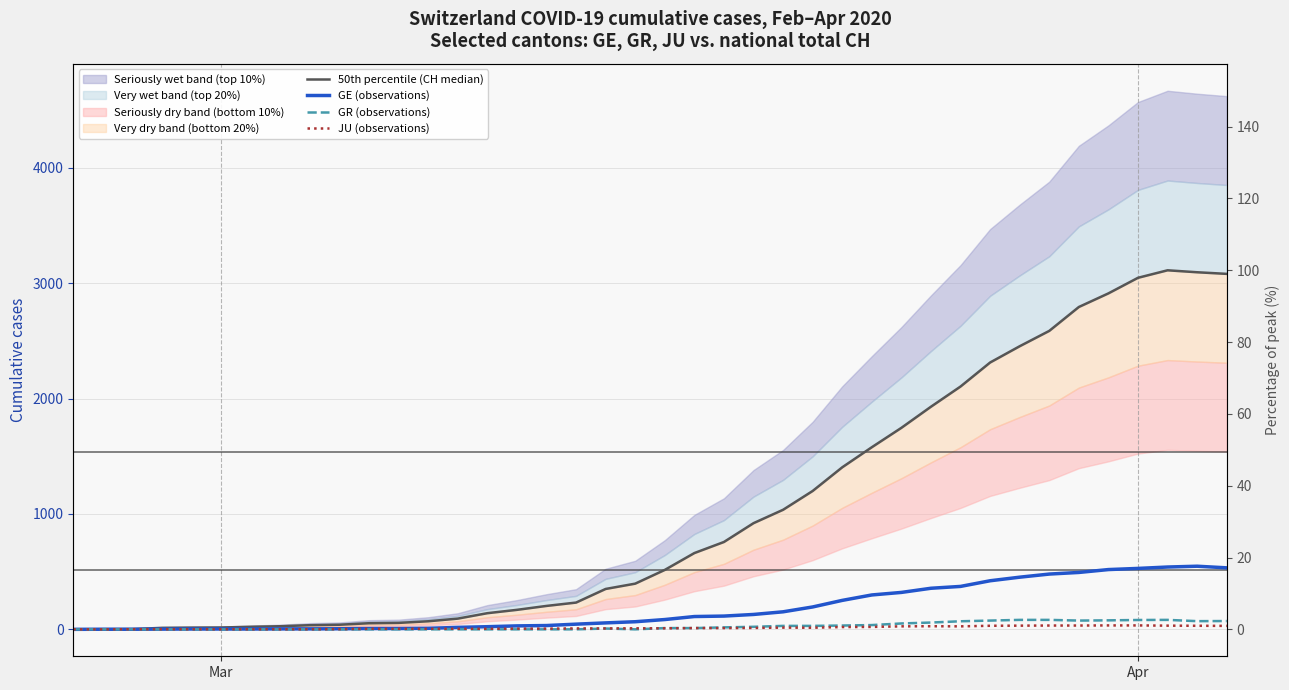

True or false: JU (observations) and GE (observations) cross at least once.

False